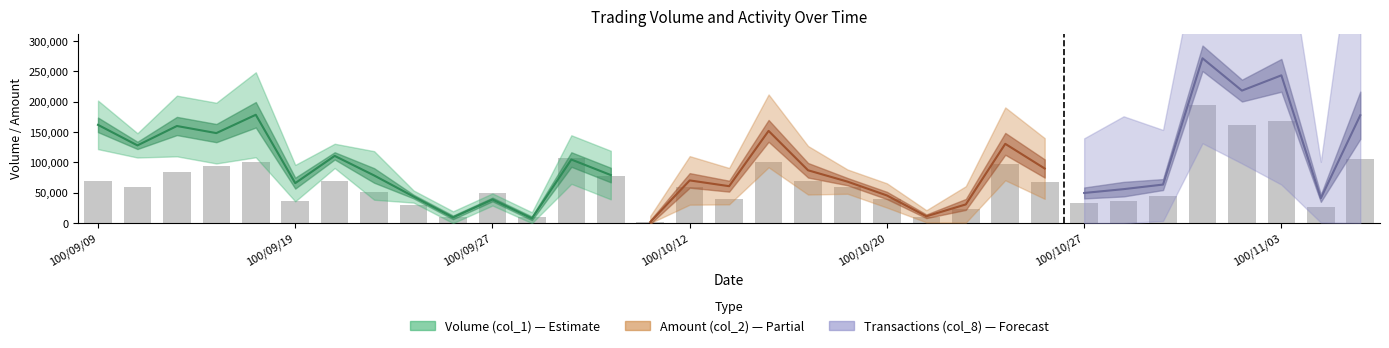

What is the ratio of the value at 10 to the value at 26?

1.4